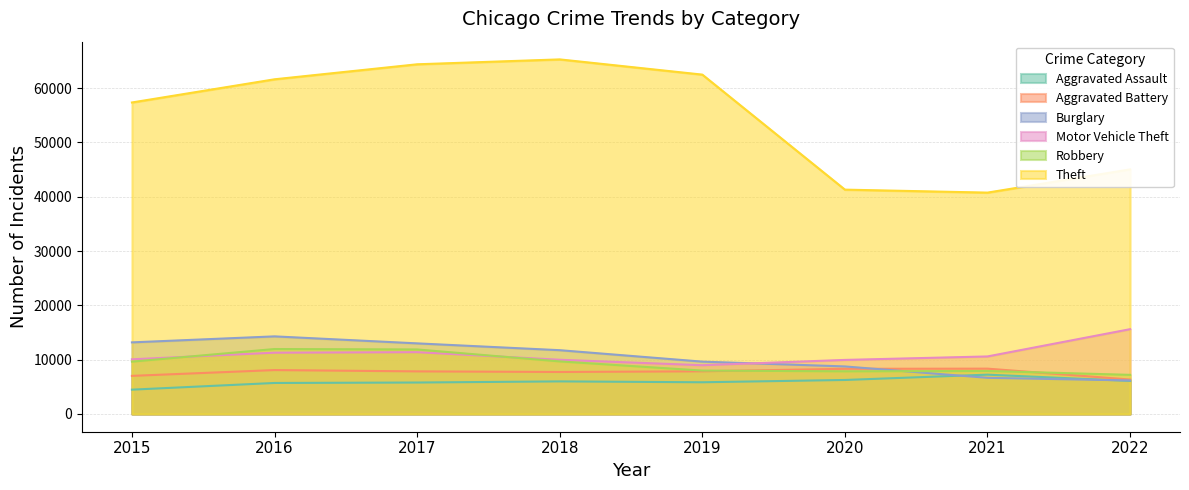

Reading left to right, extract all data points from this chart.

Aggravated Assault: 2015=4480	2016=5712	2017=5793	2018=6001	2019=5840	2020=6263	2021=7242	2022=6087
Aggravated Battery: 2015=7018	2016=8085	2017=7845	2018=7735	2019=7857	2020=8319	2021=8348	2022=6342
Burglary: 2015=13184	2016=14289	2017=13001	2018=11746	2019=9639	2020=8755	2021=6658	2022=6174
Motor Vehicle Theft: 2015=10068	2016=11286	2017=11380	2018=9983	2019=8978	2020=9955	2021=10594	2022=15614
Robbery: 2015=9638	2016=11960	2017=11880	2018=9679	2019=7994	2020=7855	2021=7919	2022=7205
Theft: 2015=57350	2016=61618	2017=64380	2018=65282	2019=62480	2020=41305	2021=40757	2022=45031